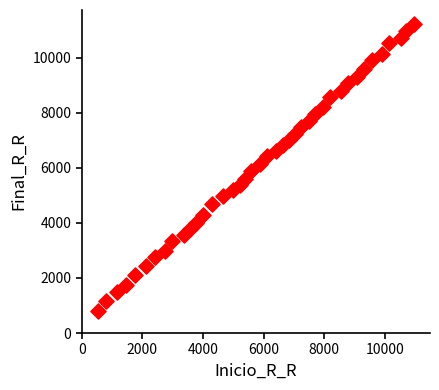

What is the range of Y values (max minus min)?

10426